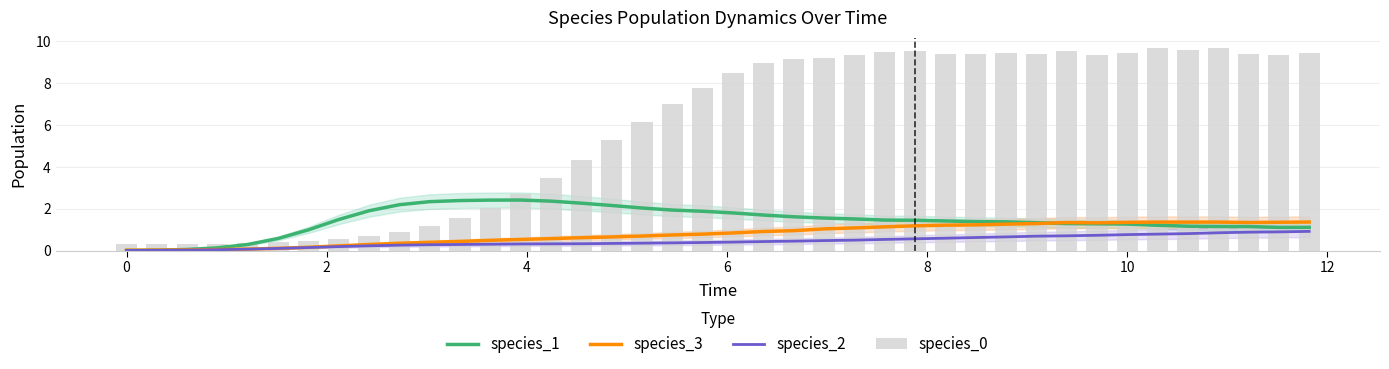

What is the highest value of the species_3 series?

1.4